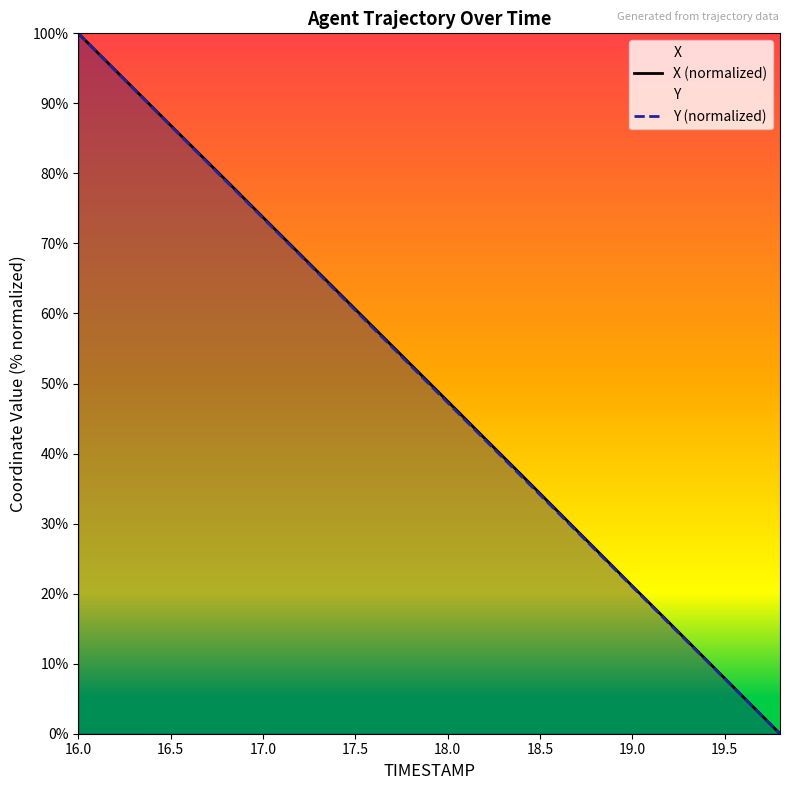

Reading left to right, extract all data points from this chart.

X (normalized): 100.0	94.7	89.5	84.2	79.0	73.7	68.5	63.2	58.0	52.7	47.5	42.2	37.0	31.7	26.4	21.1	15.9	10.6	5.3	0.0
Y (normalized): 100.0	94.7	89.4	84.2	78.9	73.6	68.4	63.1	57.8	52.5	47.3	42.0	36.7	31.5	26.2	21.0	15.7	10.5	5.2	0.0